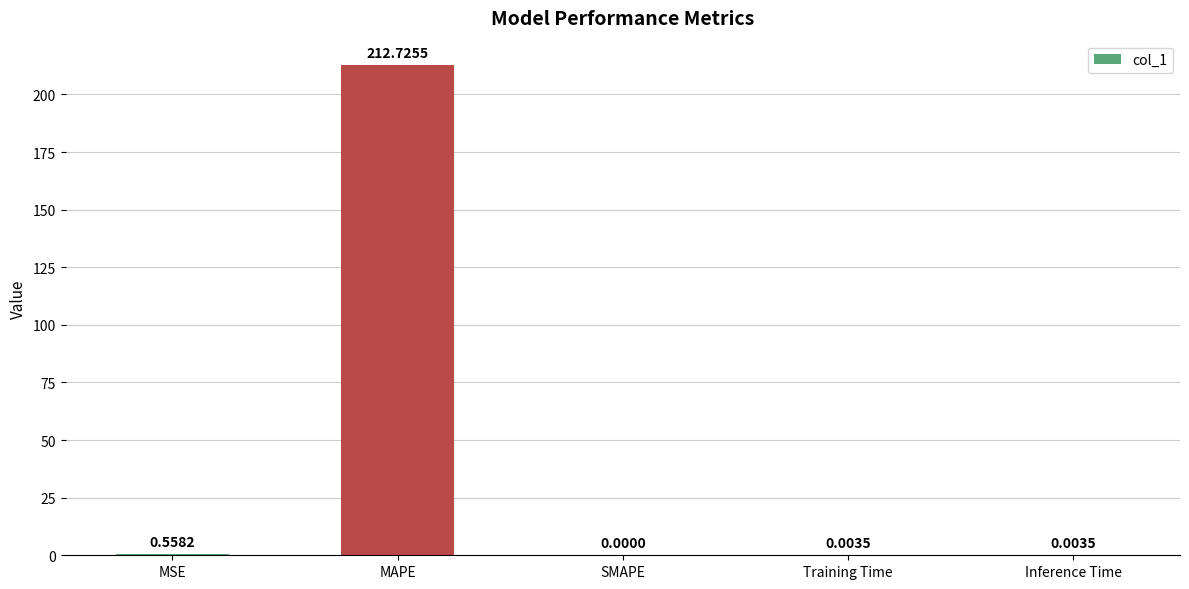

Where is the data nearest to the value 106?

MSE